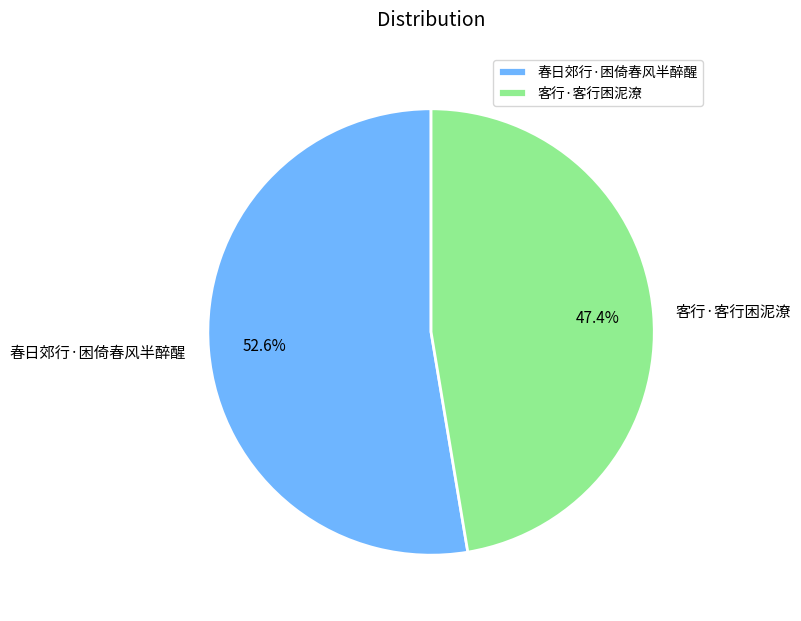

To the nearest percent, what percentage of the pie is 春日郊行·困倚春风半醉醒?

53%